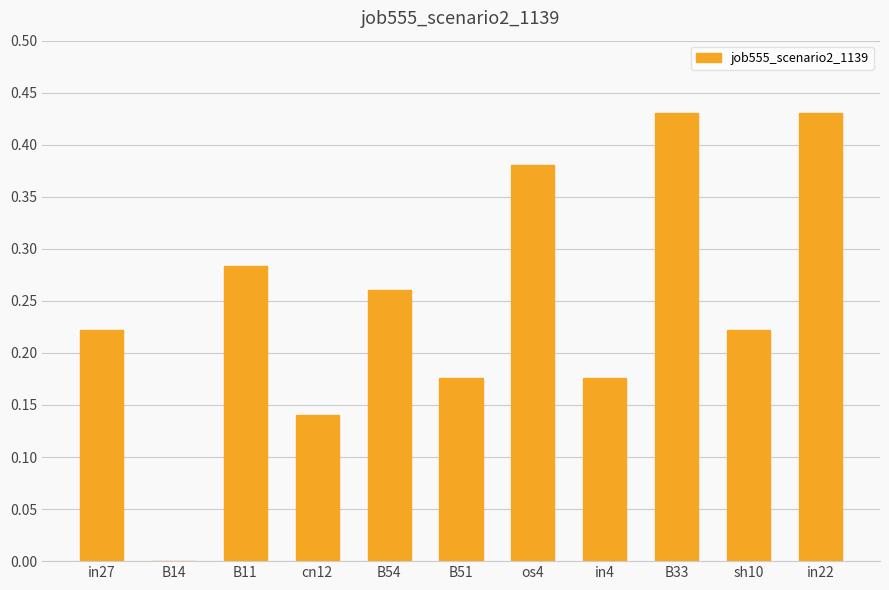

Which has a higher value, os4 or B14?

os4